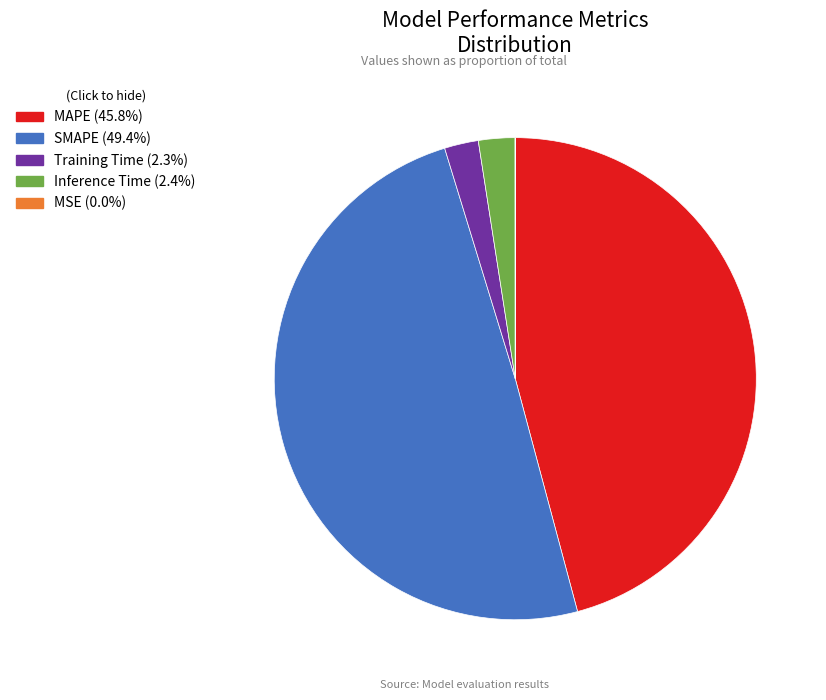

Does MAPE account for over 50% of the chart?

No